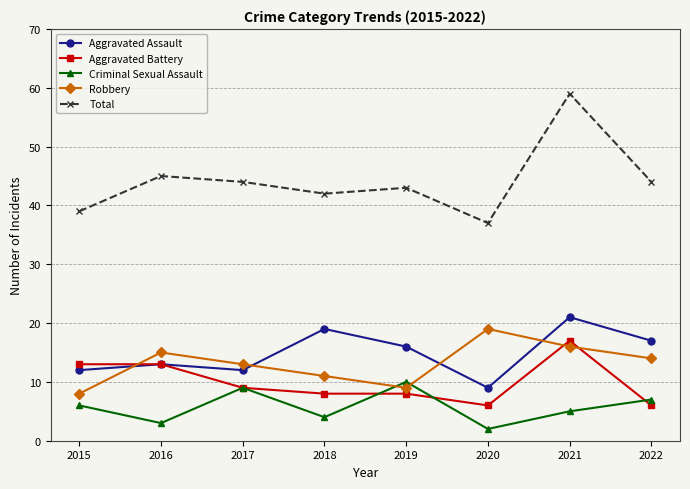

List the labels in order of Robbery value, largest first.

2020, 2021, 2016, 2022, 2017, 2018, 2019, 2015